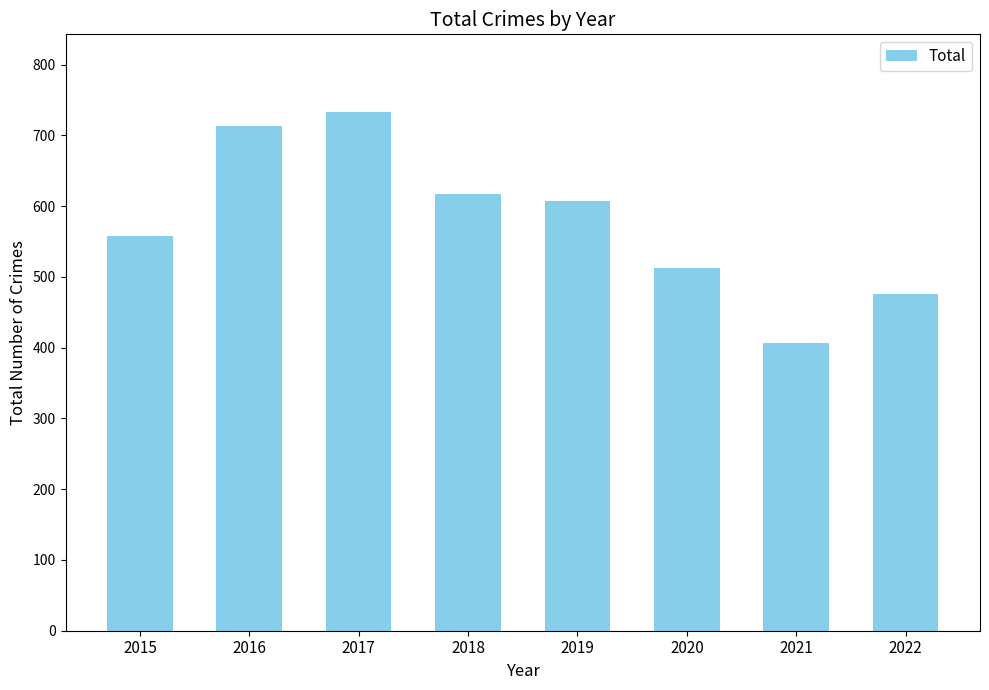

What is the value of the 3rd bar from the left?

733